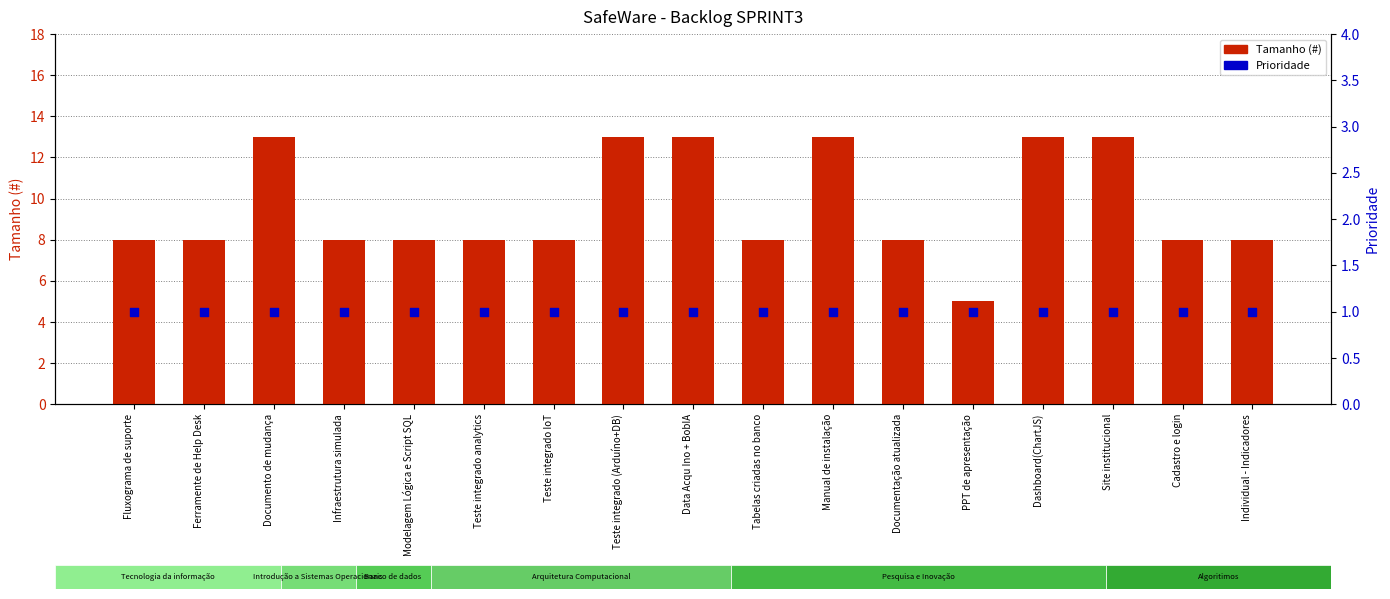

At how many categories does at least one series exceed 5?

16